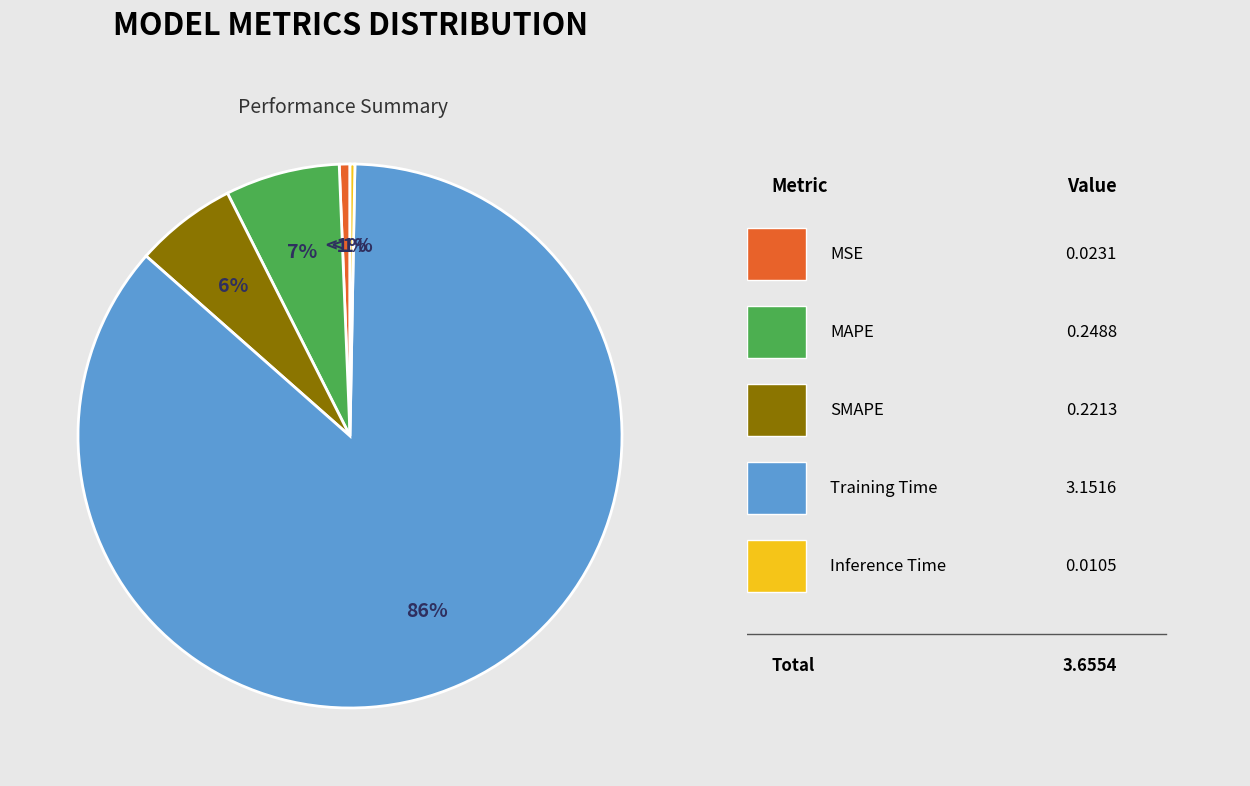

To the nearest percent, what percentage of the pie is MAPE?

7%